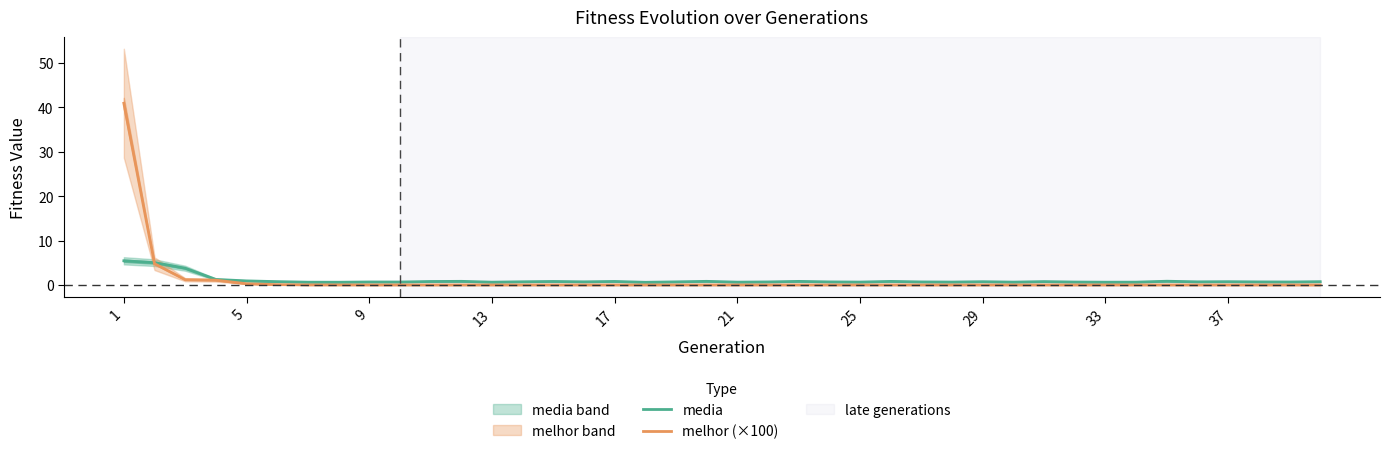

Count the number of data series in this chart.

2